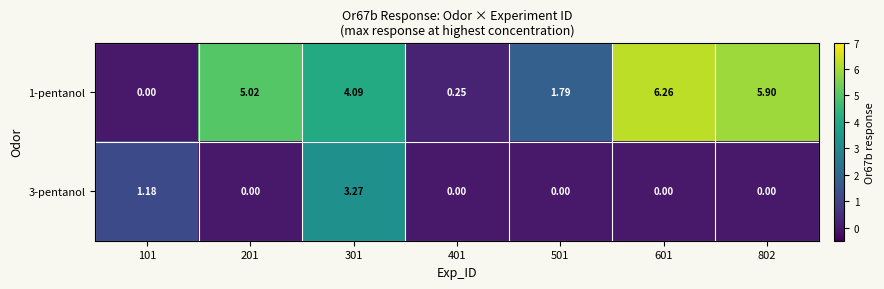

At how many categories does at least one series exceed 1?

6